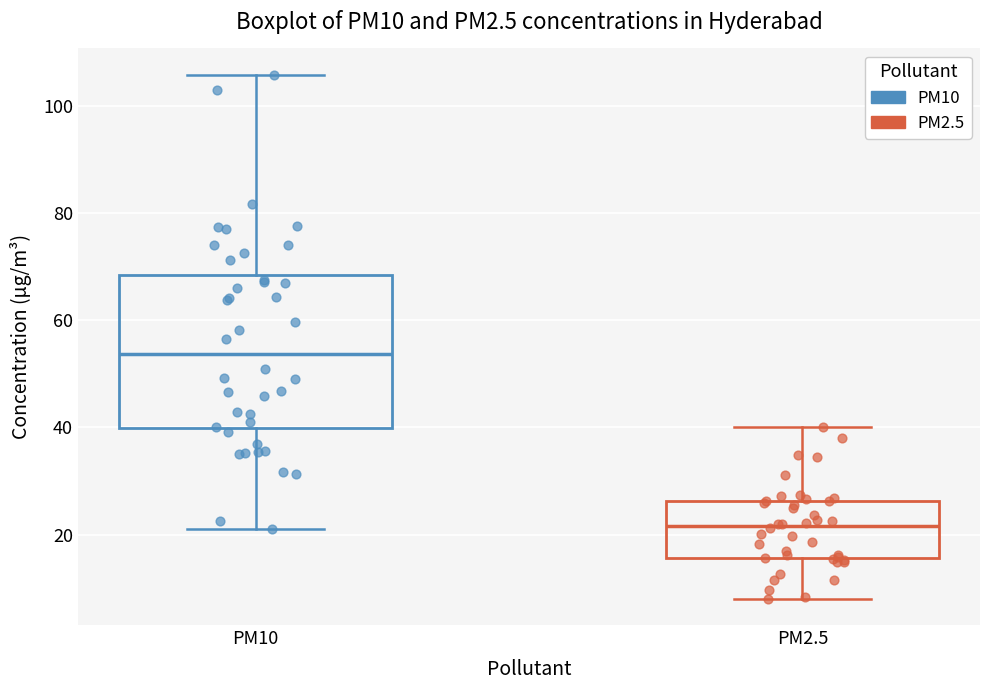

Comparing the boxes themselves (not the whiskers), which one is the tallest?

PM10